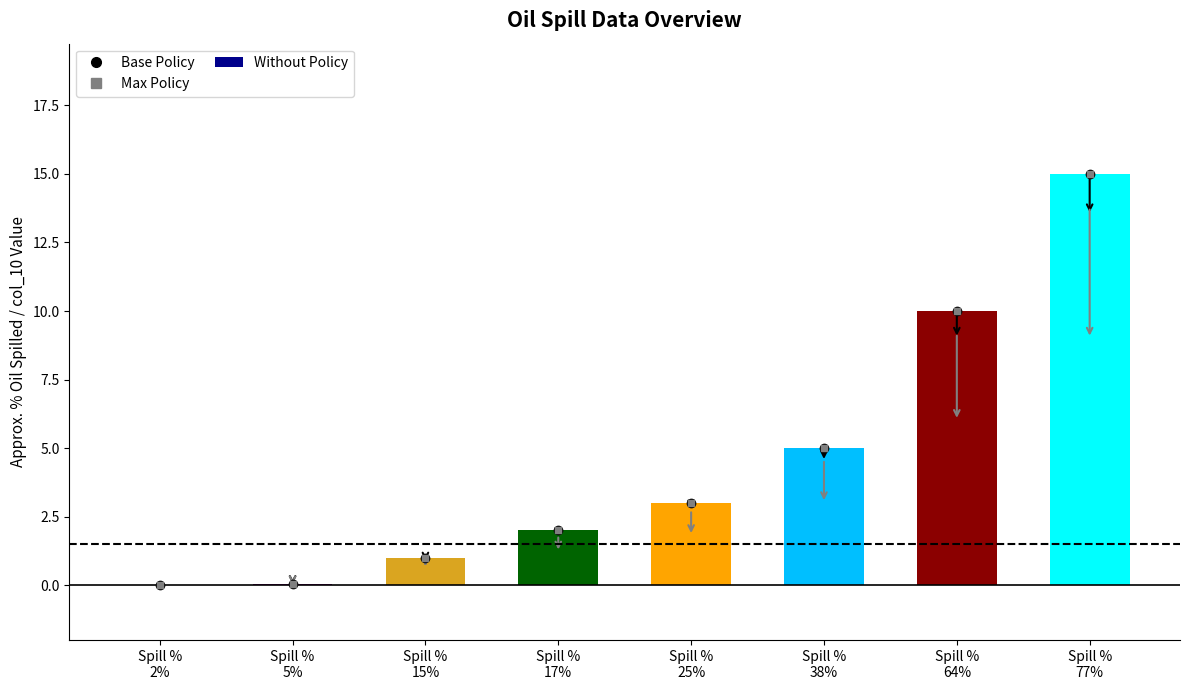

Where is the data nearest to the value 7?

Spill %
38%